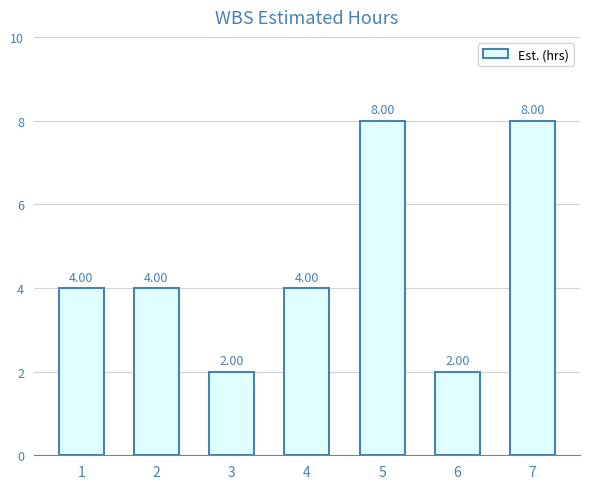

What is the smallest value displayed?

2